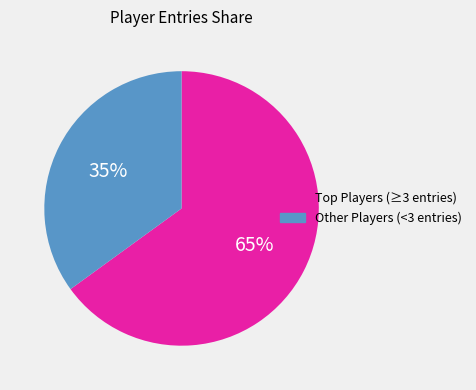

Does any single category account for the majority?

Yes